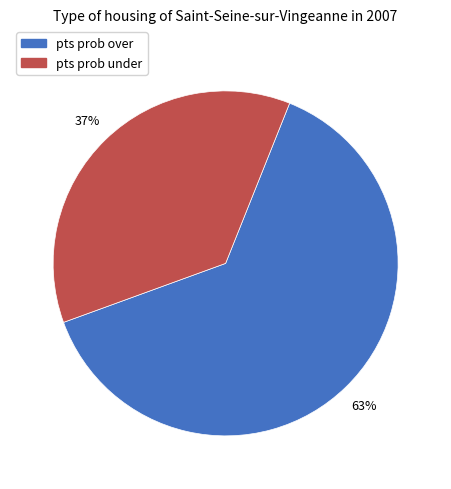

To the nearest percent, what percentage of the pie is pts prob under?

37%